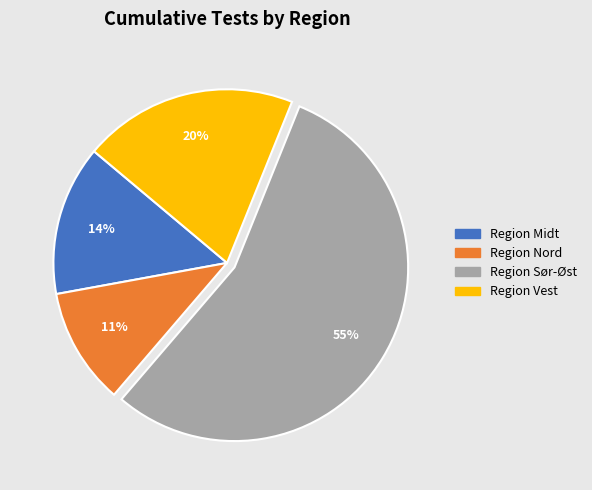

Count the number of slices in the pie.

4